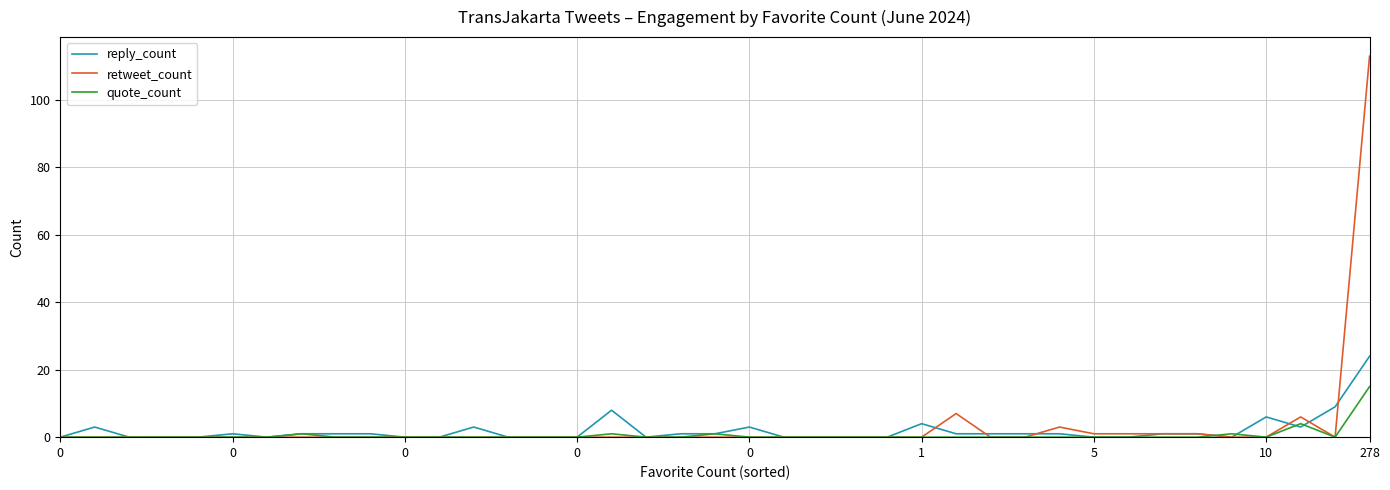

What are all the series names shown in the legend?

reply_count, retweet_count, quote_count